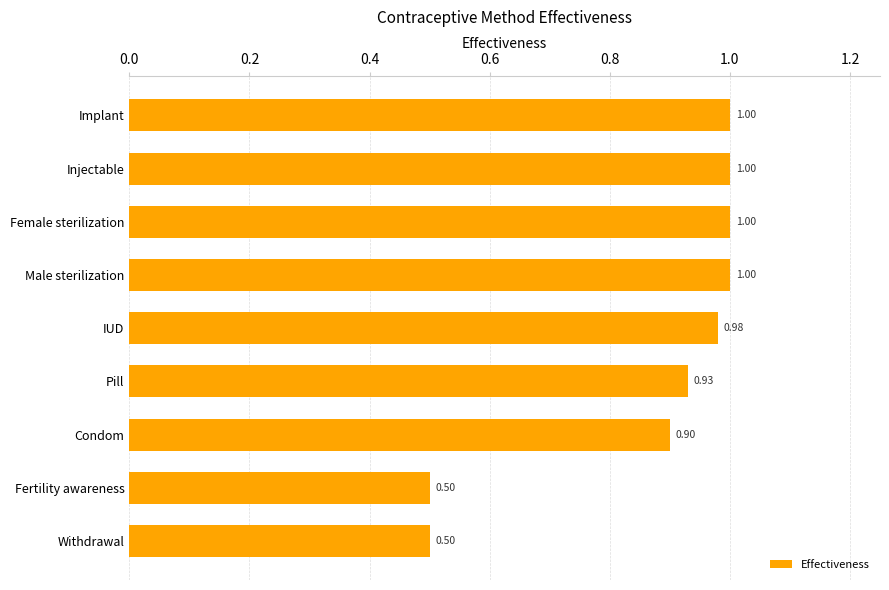

Which has a higher value, Male sterilization or Condom?

Male sterilization